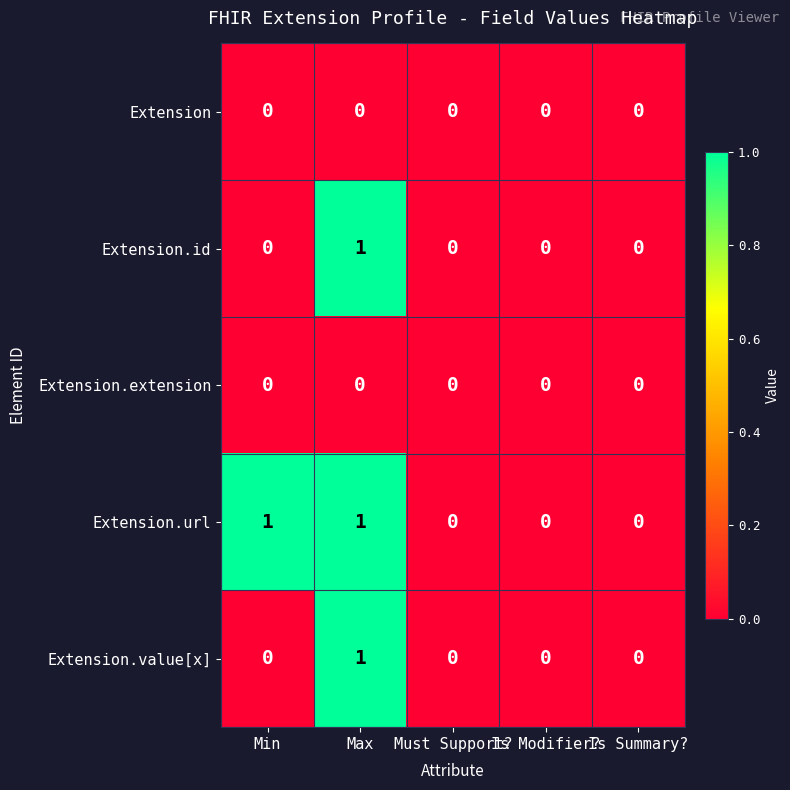

At which category is the sum across all series the highest?

Max